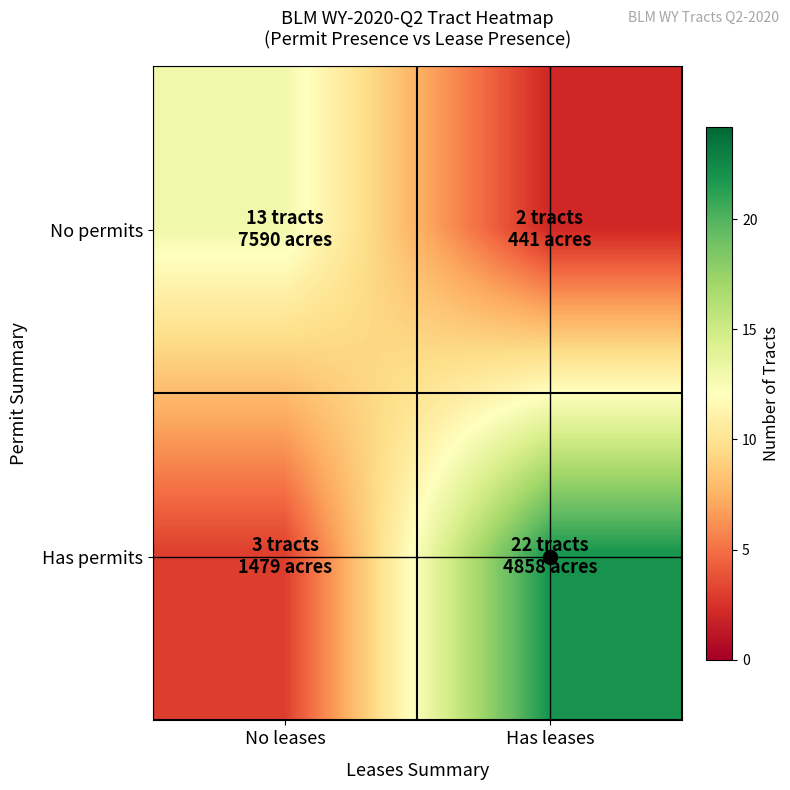

Count the number of data series in this chart.

2